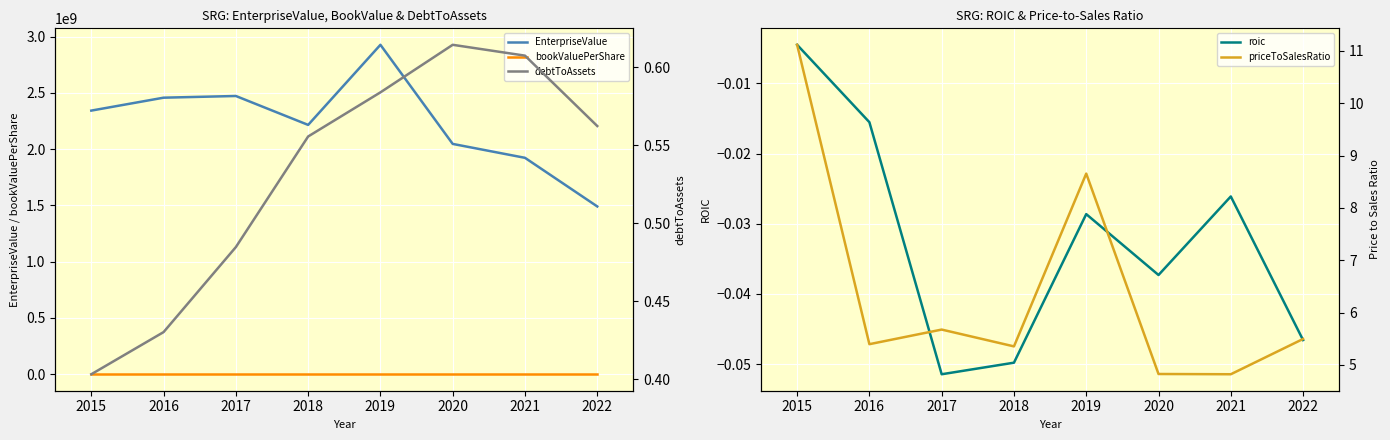

How many categories are shown in the chart?

8